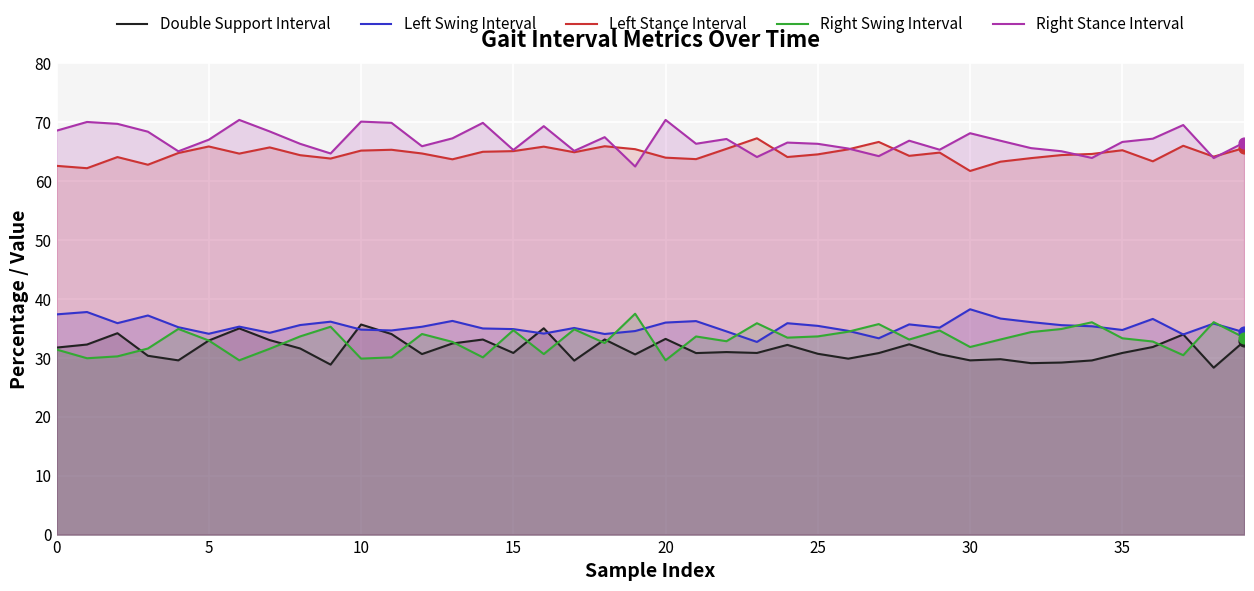

At which category is the sum across all series the highest?

10